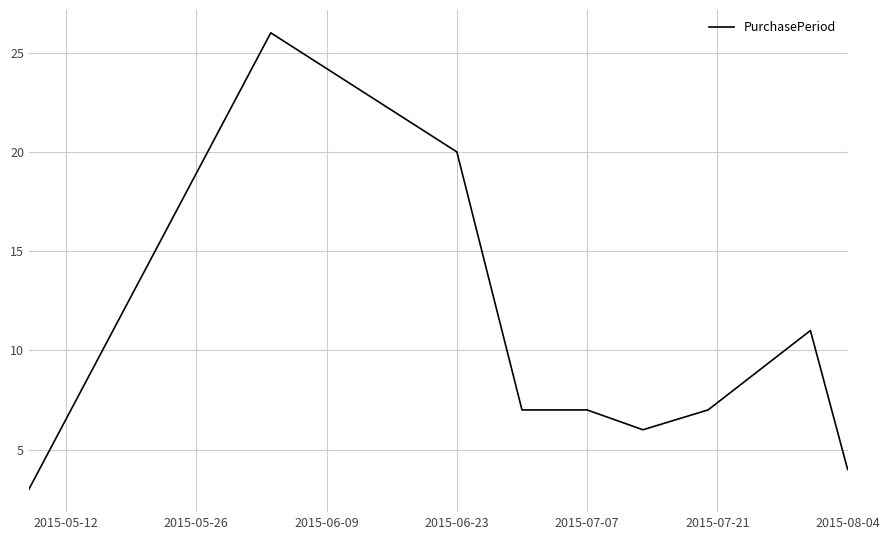

How many lines are shown in the chart?

1